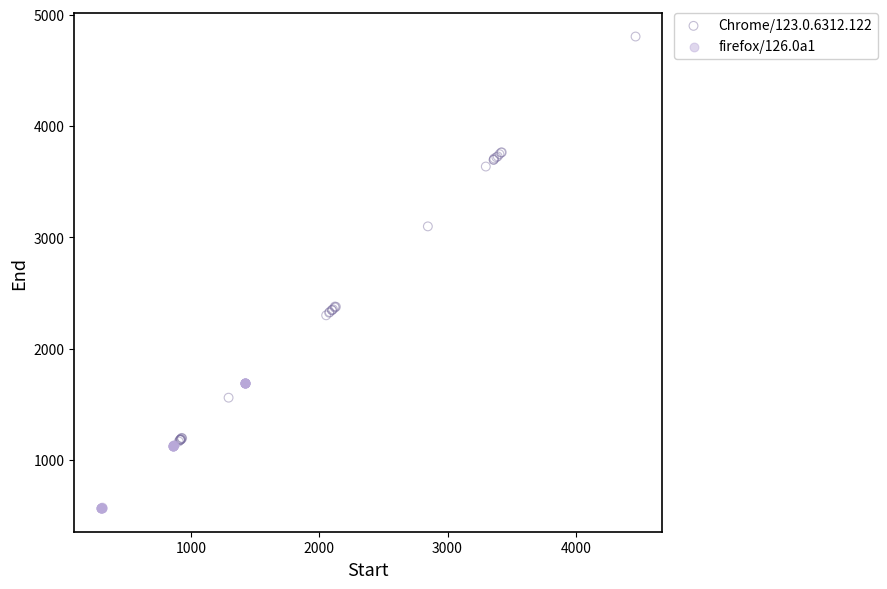

What are all the series names shown in the legend?

Chrome/123.0.6312.122, firefox/126.0a1